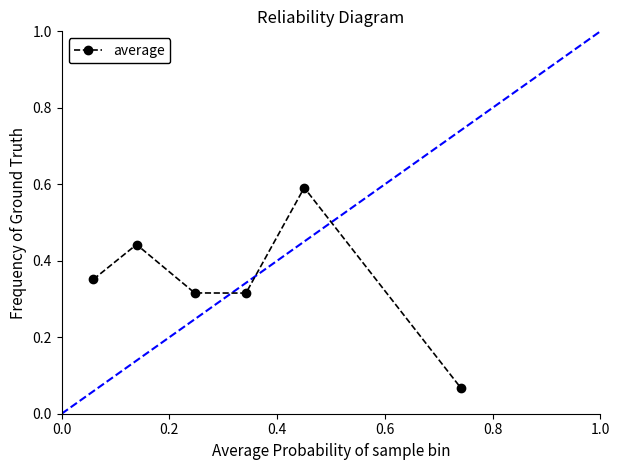

How many interior local peaks (higher than both neighbors) does the data have?

2